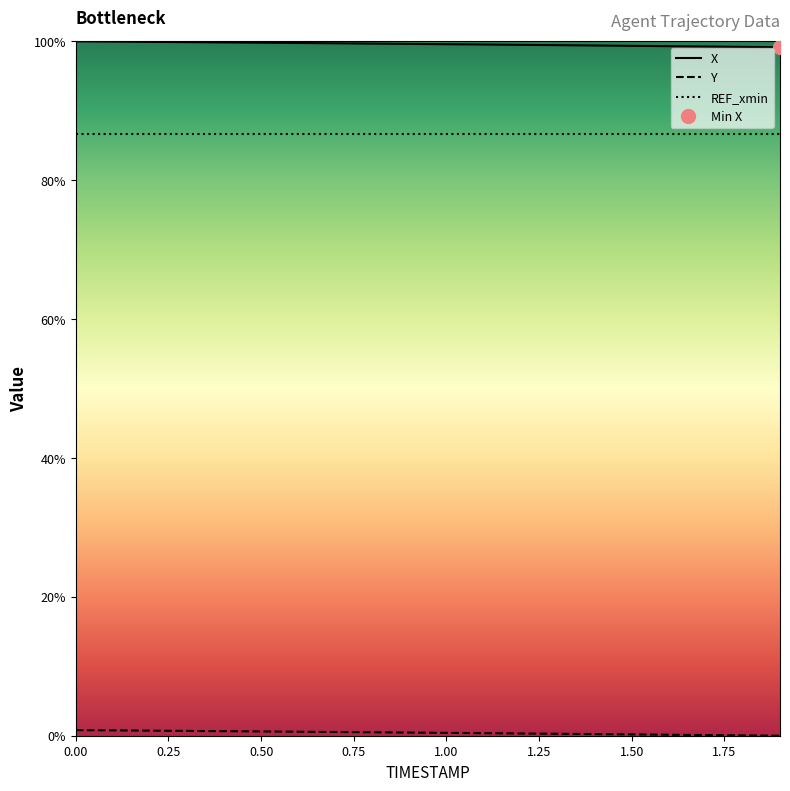

True or false: X has a value of 148.6 at 1.3.

False